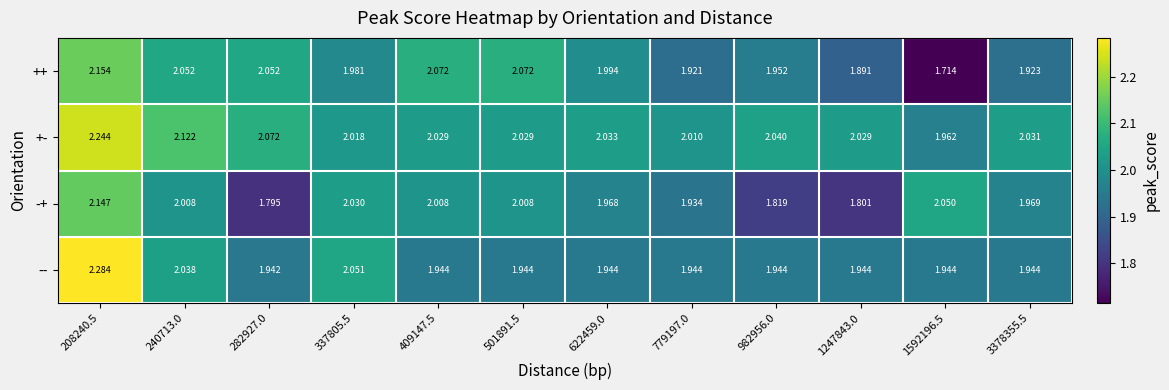

What is the difference between the highest and lowest values at 779197.0?

0.1